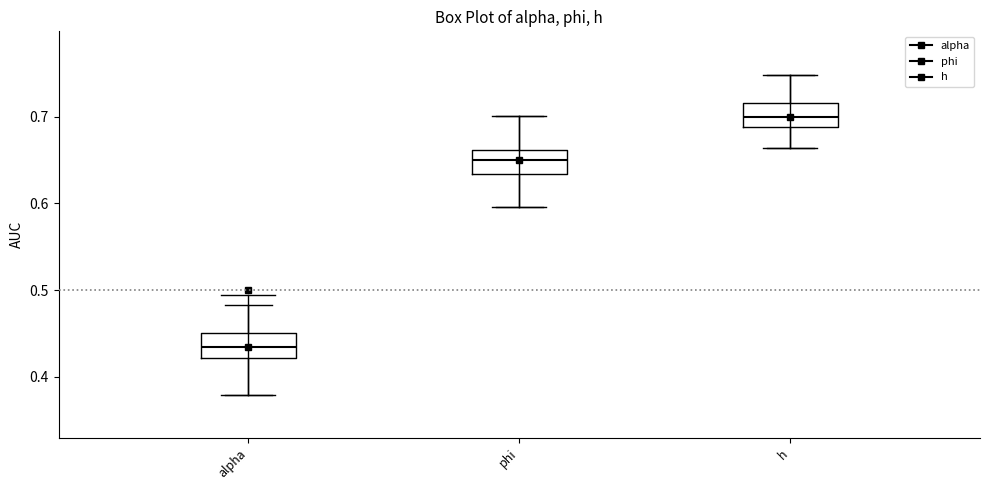

Reading left to right, read every box against the y-axis: the position of its median line, the range the box covers, and the ends of its whiskers. The values are not printed on the chart, so give them approximately, as read against the axis.

alpha: median 0.43, box 0.42 to 0.45, whiskers 0.38 to 0.48
phi: median 0.65, box 0.63 to 0.66, whiskers 0.60 to 0.70
h: median 0.70, box 0.69 to 0.72, whiskers 0.66 to 0.75